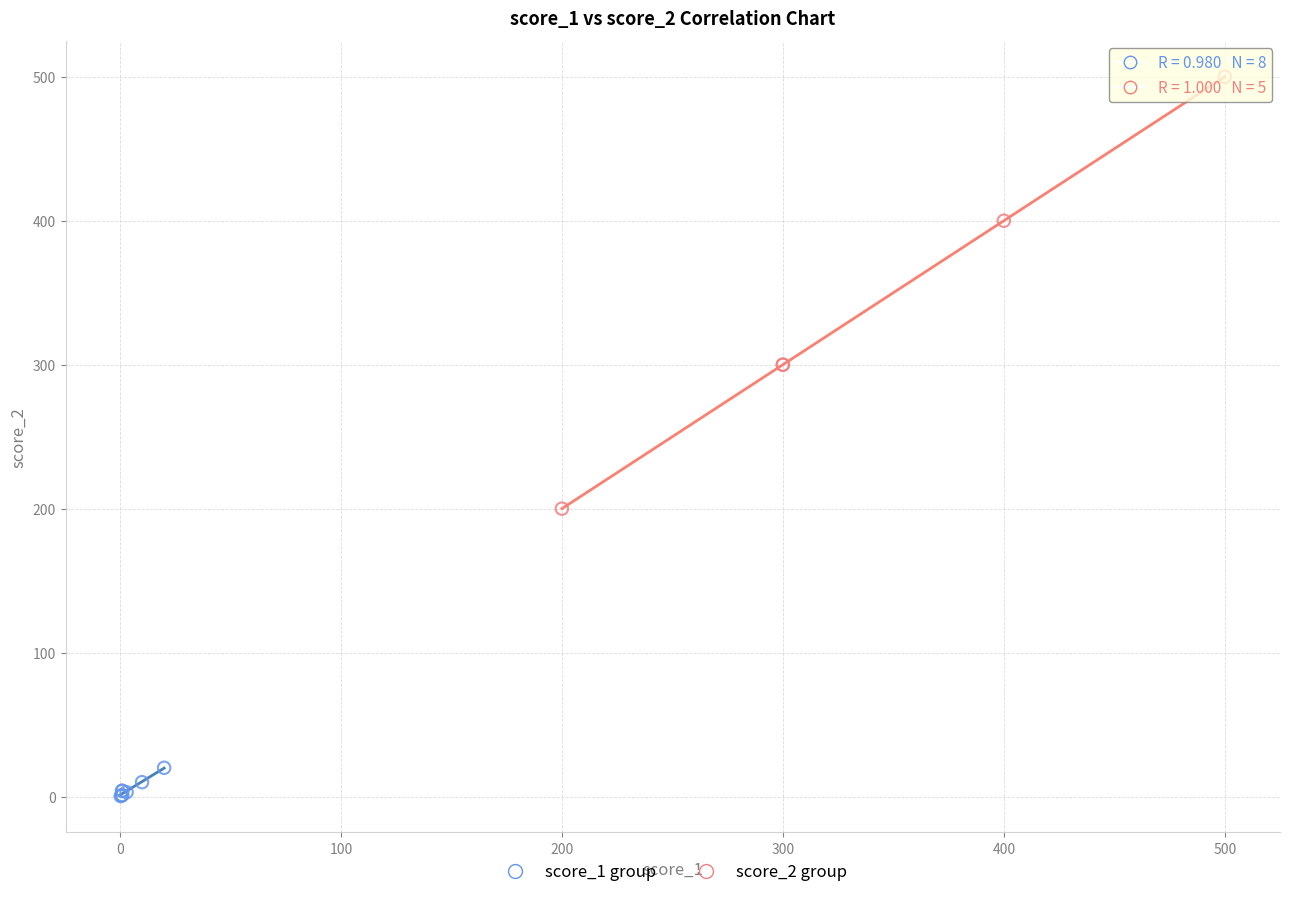

Which series reaches the minimum Y coordinate?

score_1 group